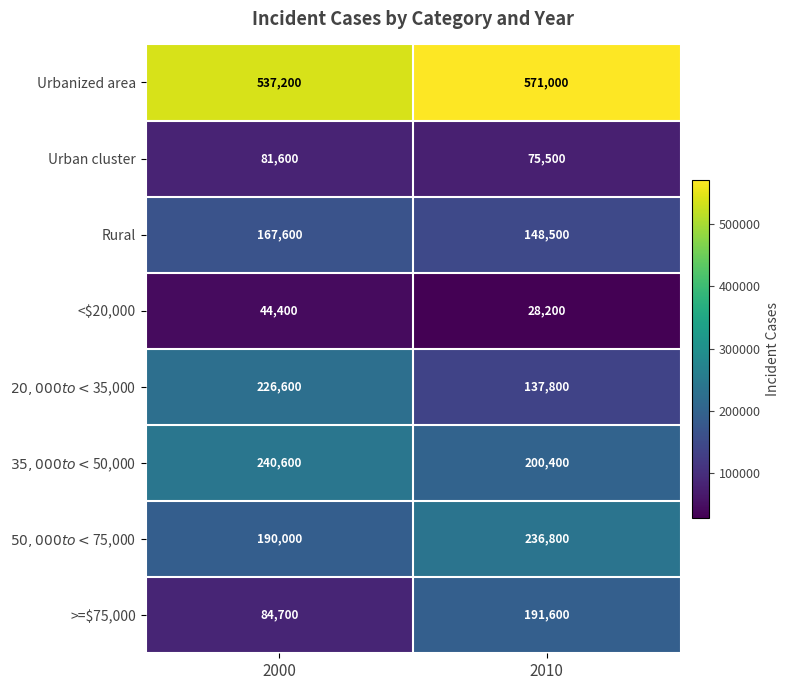

Is it true that Rural equals 148500 at 2010?

True